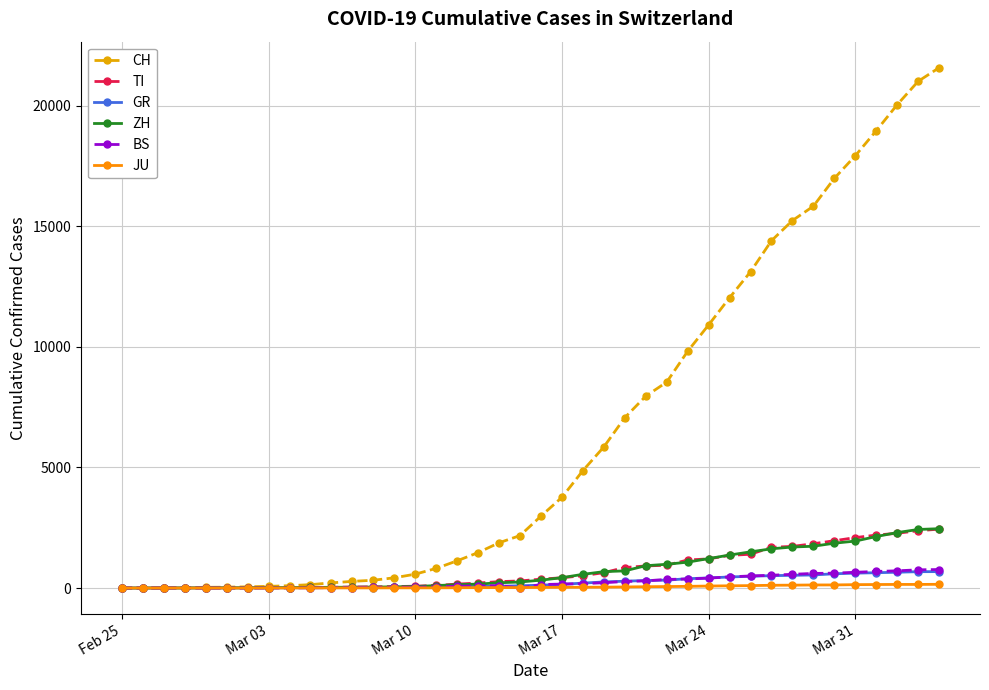

What is the highest value of the CH series?

21583